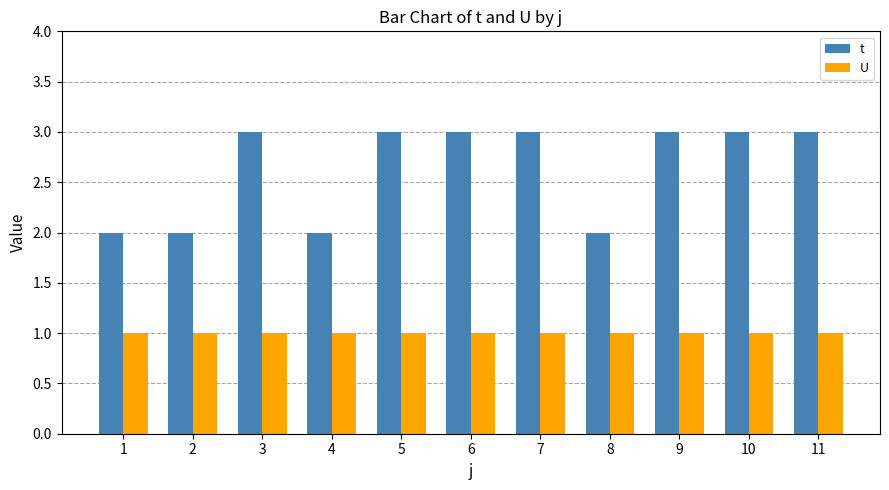

What is the spread (max minus min) of values at 1?

1